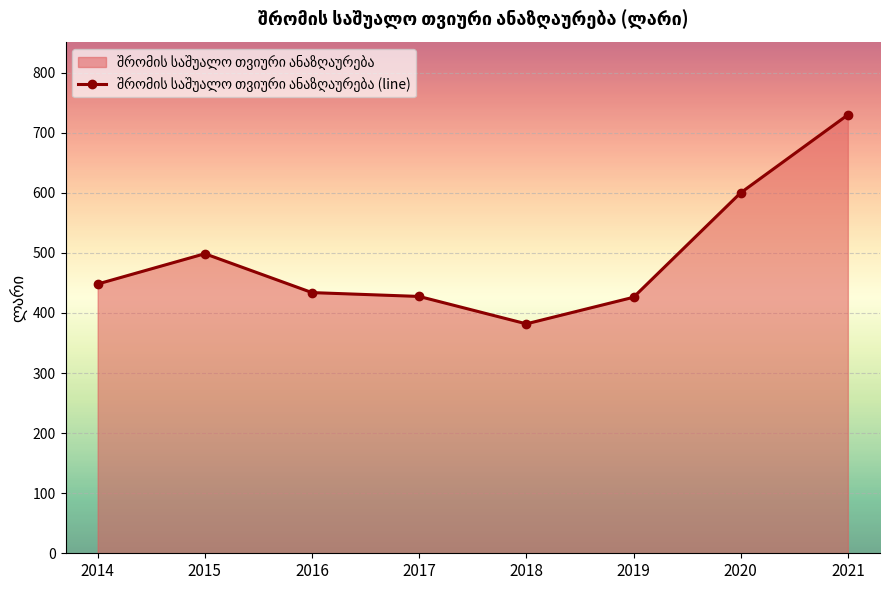

What is the change in value from 2017 to 2019?

-1.4